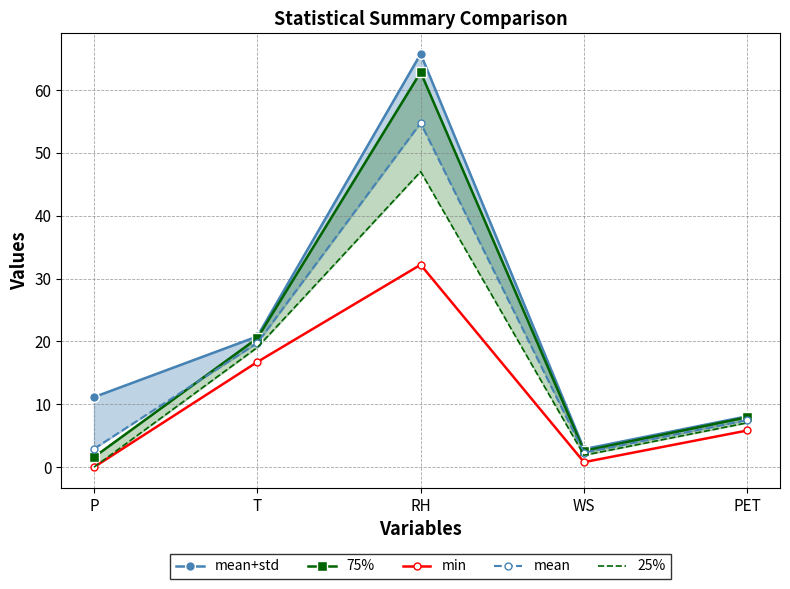

What is the approximate value of mean at RH?

54.8